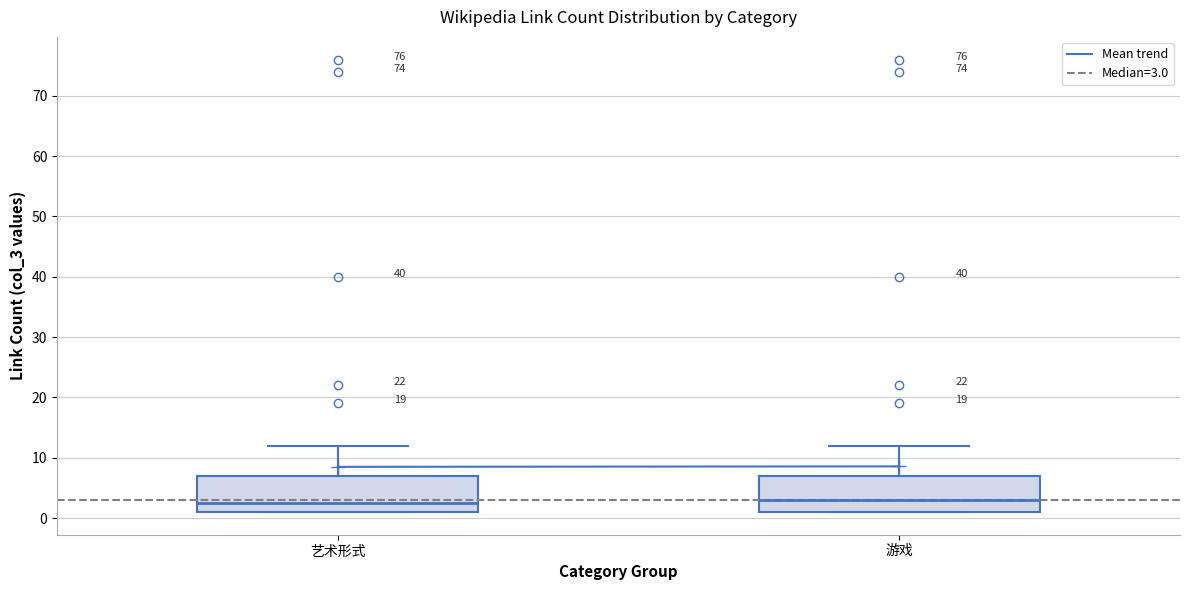

Reading left to right, transcribe this box plot: for each box, give where its median line is, the range the box spans, and where its two whiskers end, as read against the y-axis. The values are not printed on the chart, so give them approximately, as read against the axis.

艺术形式: median 3, box 1 to 7, whiskers 1 to 12
游戏: median 3, box 1 to 7, whiskers 1 to 12